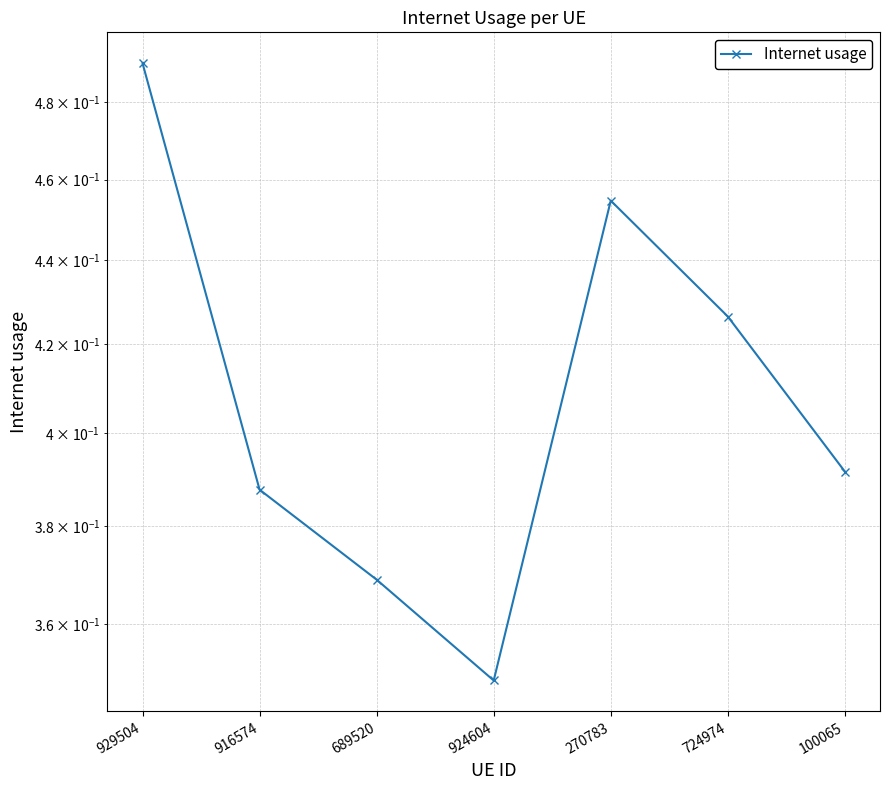

What is the change in value from 929504 to 100065?

-0.1